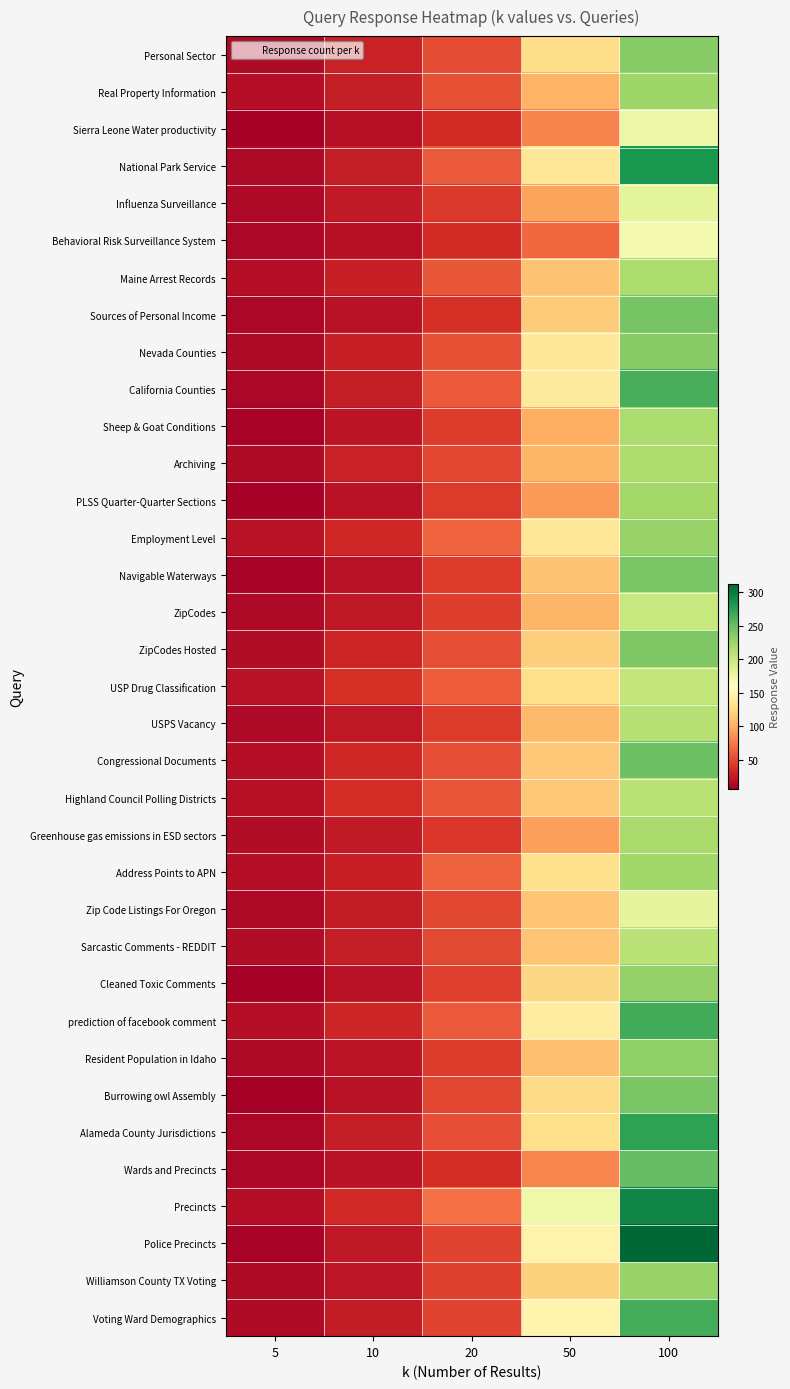

What is the total value across all series at 10?

898